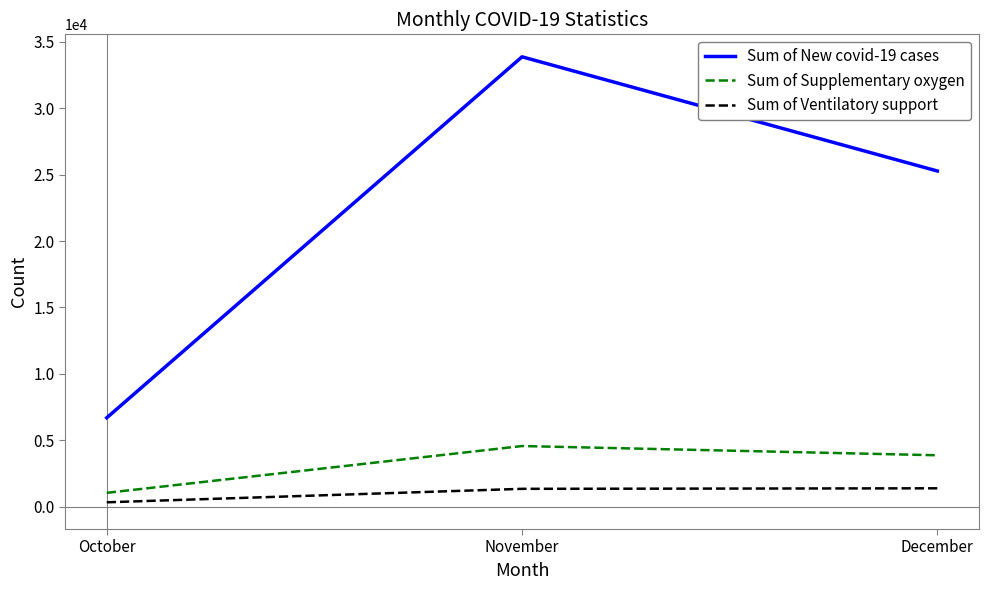

What is the lowest value of the Sum of Supplementary oxygen series?

1033